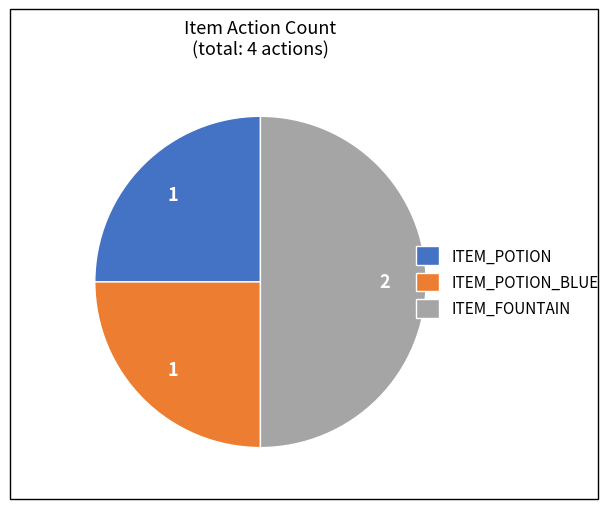

Which slice is the largest?

ITEM_FOUNTAIN